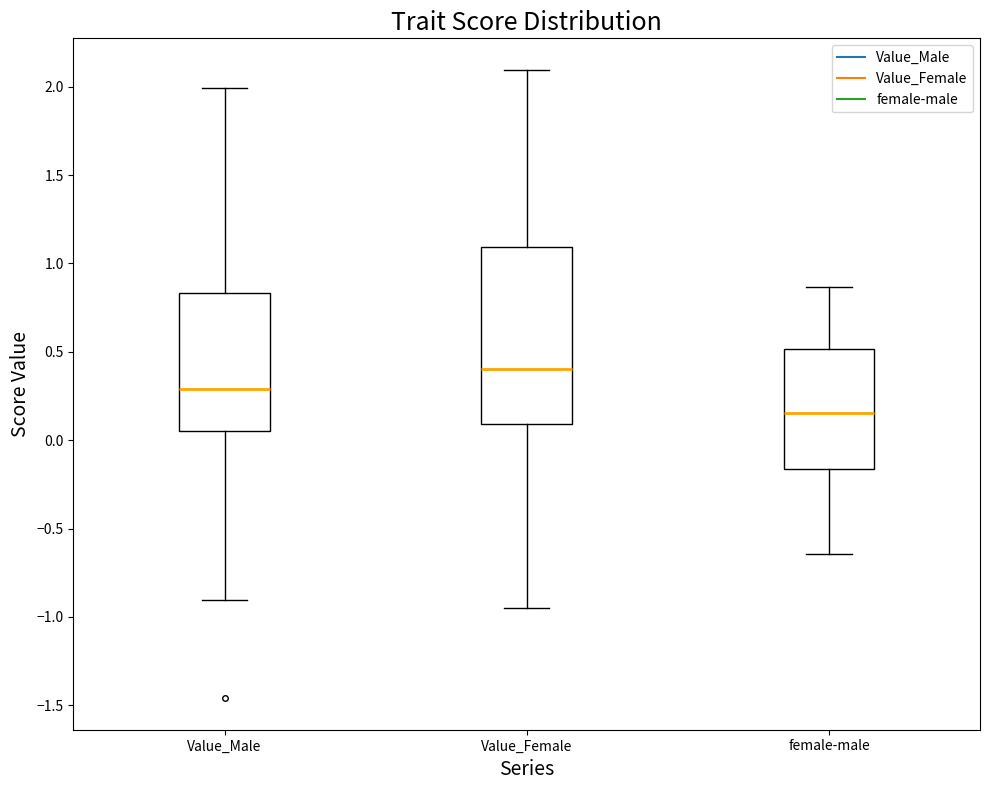

Reading left to right, read every box against the y-axis: the position of its median line, the range the box covers, and the ends of its whiskers. The values are not printed on the chart, so give them approximately, as read against the axis.

Value_Male: median 0.30, box 0.05 to 0.85, whiskers -0.90 to 2.00
Value_Female: median 0.40, box 0.10 to 1.10, whiskers -0.95 to 2.10
female-male: median 0.15, box -0.15 to 0.50, whiskers -0.65 to 0.85